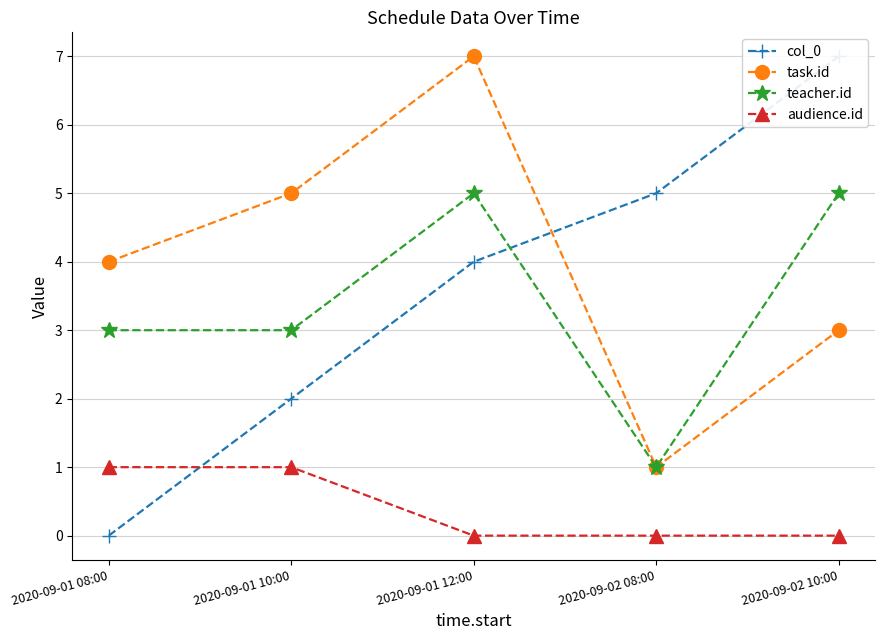

What are all the series names shown in the legend?

col_0, task.id, teacher.id, audience.id